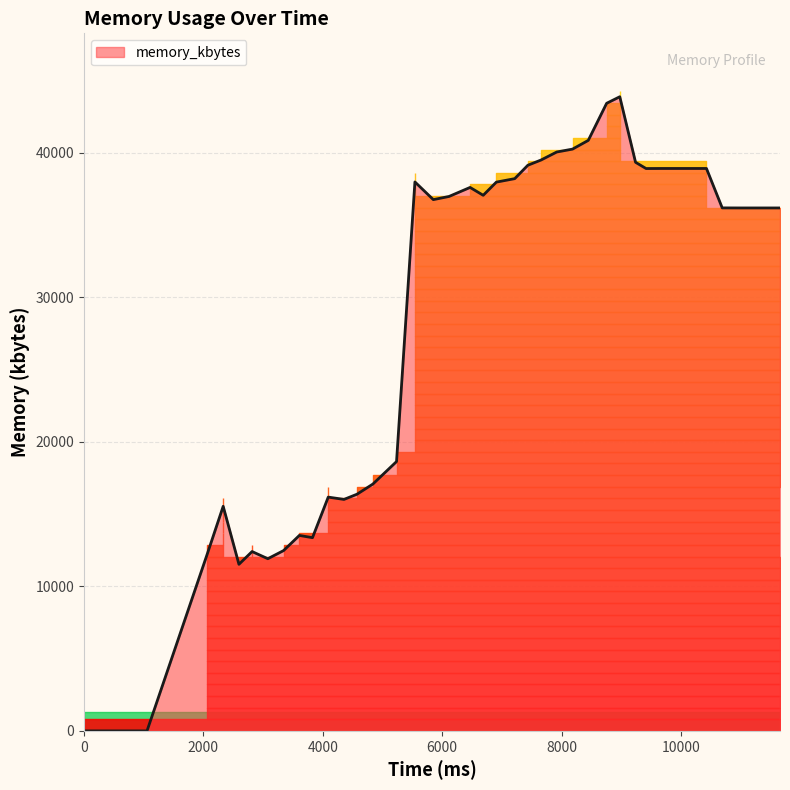

How many interior local valleys (lower than both neighbors) does the data have?

7